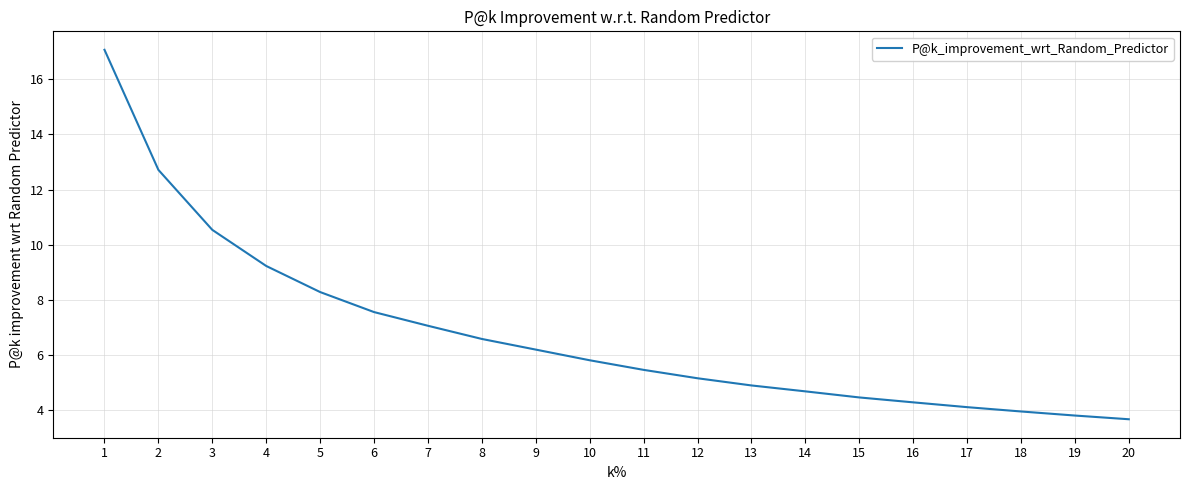

Reading left to right, transcribe all the data shown in this chart.

1=17.1	2=12.7	3=10.5	4=9.2	5=8.3	6=7.6	7=7.1	8=6.6	9=6.2	10=5.8	11=5.5	12=5.2	13=4.9	14=4.7	15=4.5	16=4.3	17=4.1	18=4.0	19=3.8	20=3.7